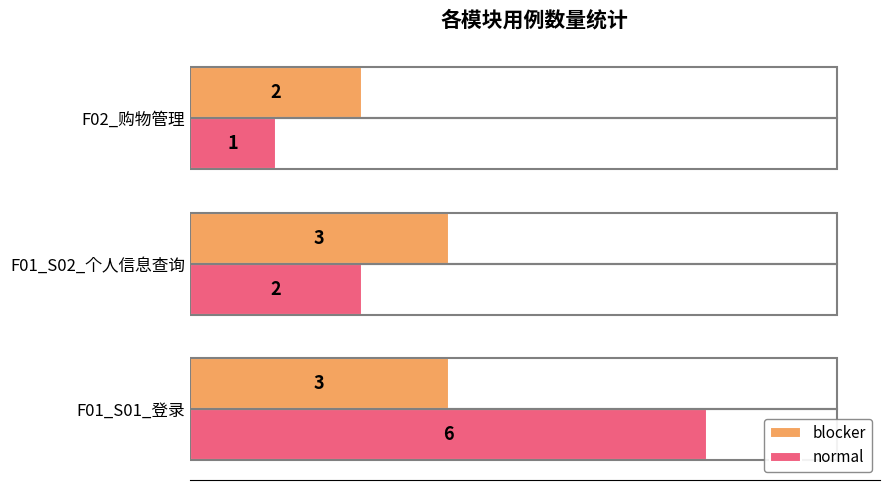

Which series has the widest spread of values?

normal